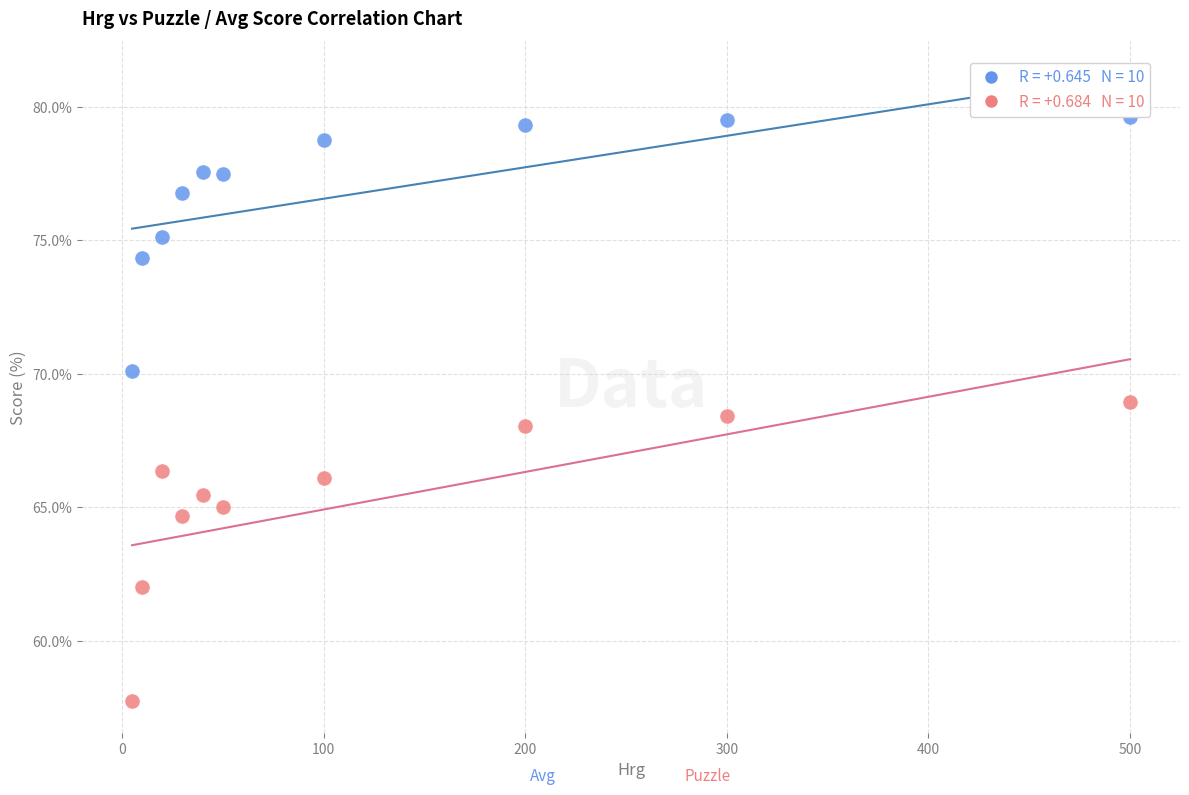

Across all data points, what is the range of X values (max minus min)?

495.0